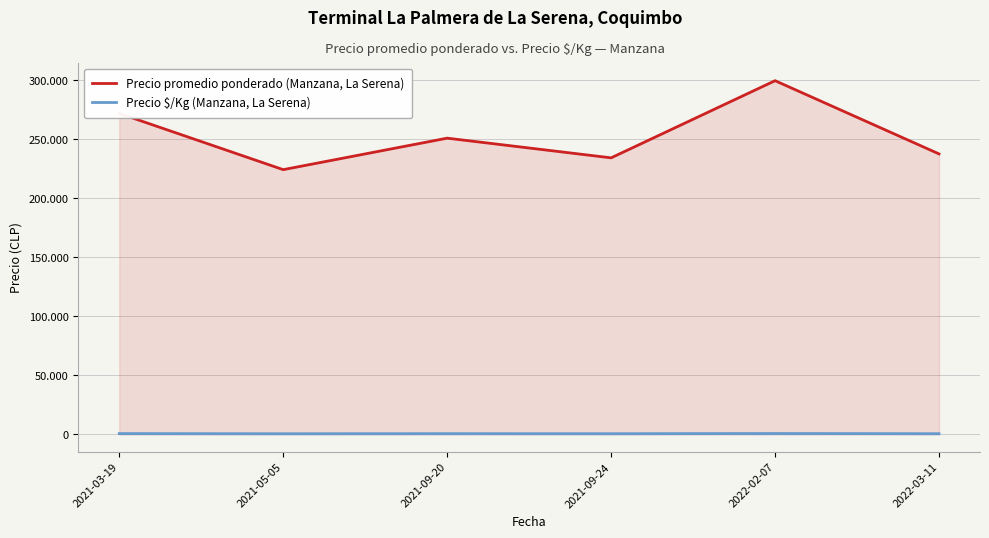

Reading right to left, what are all the values shown in this chart?

Precio promedio ponderado (Manzana, La Serena): 2022-03-11=237500.0	2022-02-07=299500.0	2021-09-24=234166.7	2021-09-20=250833.3	2021-05-05=224166.7	2021-03-19=271785.7
Precio $/Kg (Manzana, La Serena): 2022-03-11=593.6	2022-02-07=749.0	2021-09-24=585.6	2021-09-20=627.3	2021-05-05=560.7	2021-03-19=679.7